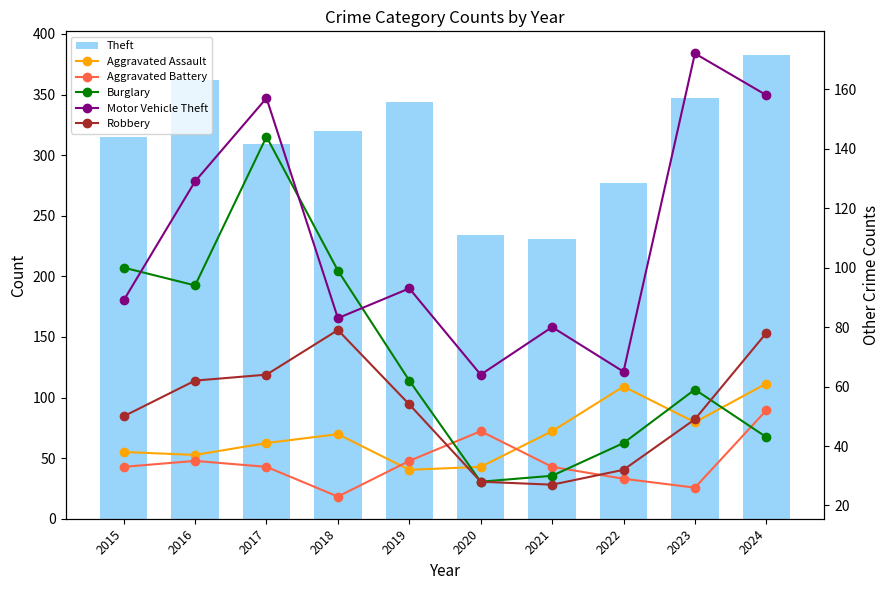

What is the sum of all Aggravated Battery values?

344